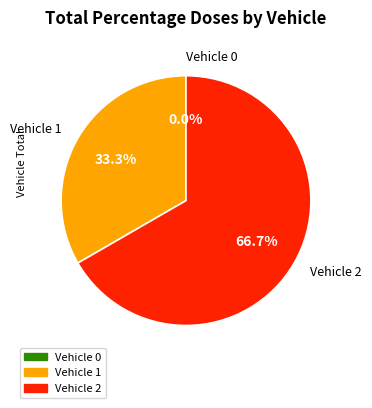

What is the ratio of the value at 2 to the value at 1?

2.0